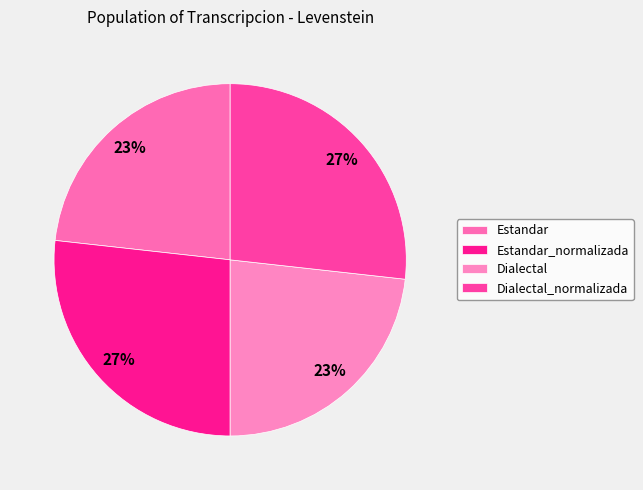

To the nearest percent, what portion does Estandar represent?

23%